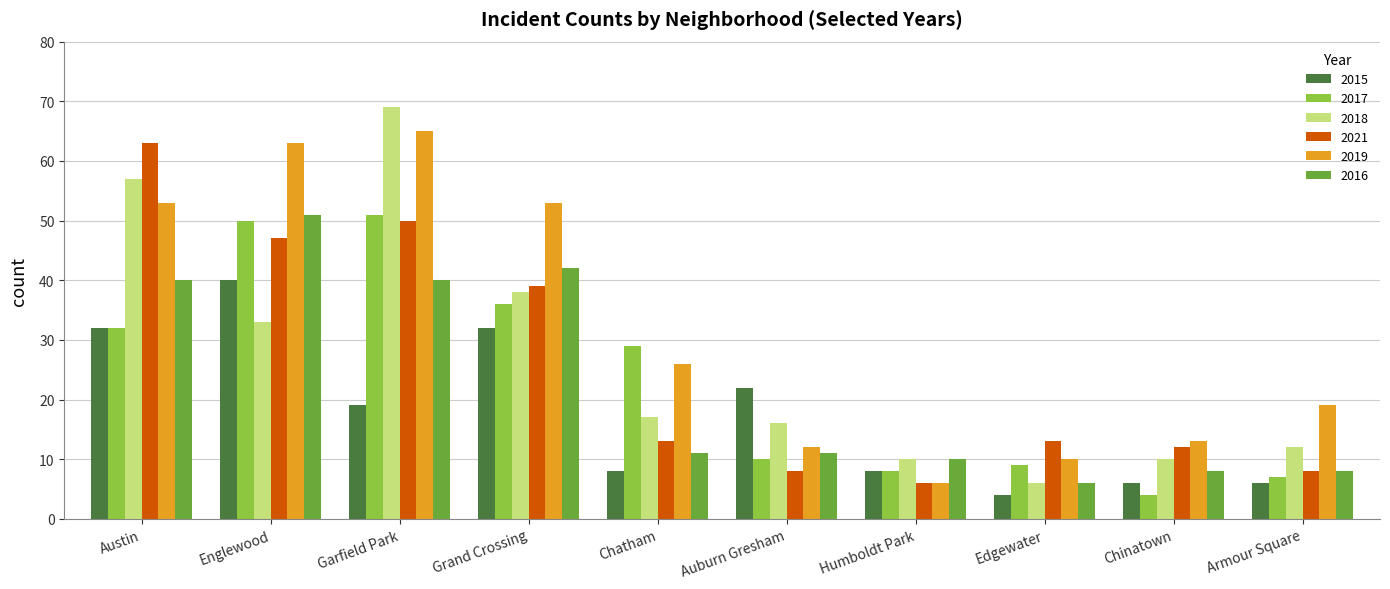

At which label does 2016 reach its peak?

Englewood